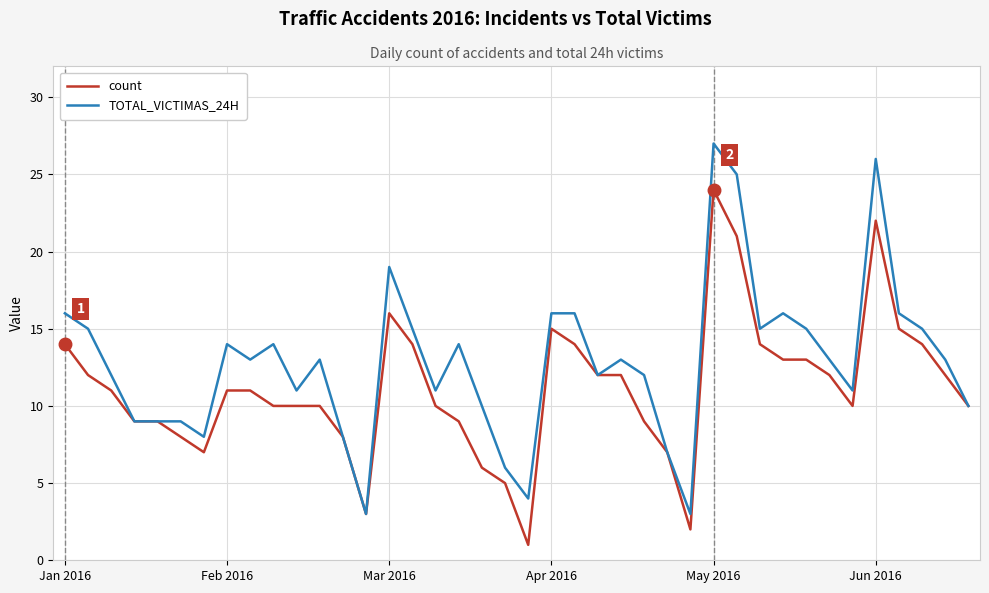

What is the maximum value shown in the chart?

27